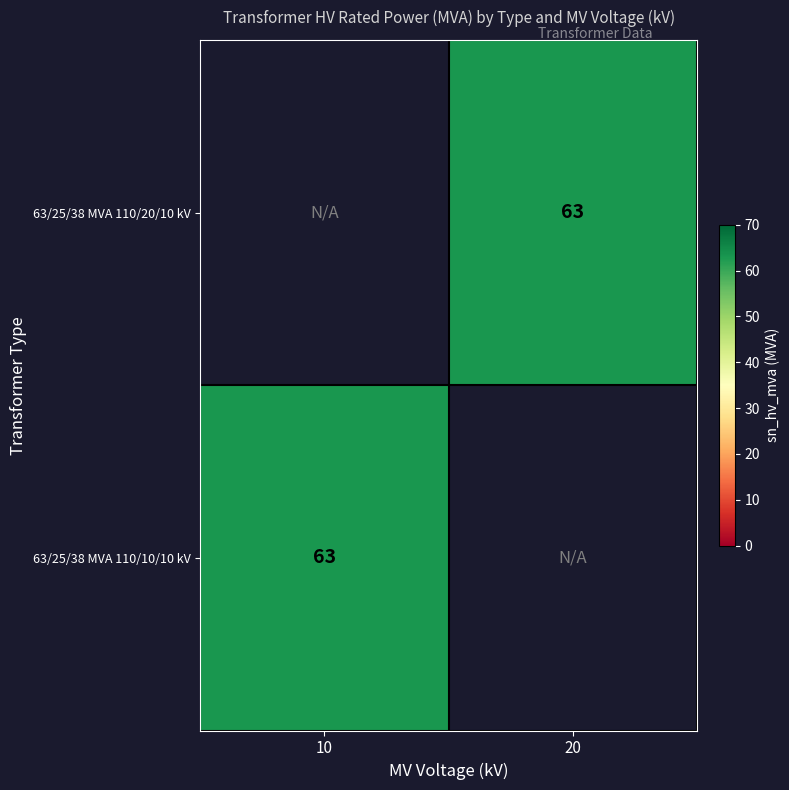

At 20, list the series in order from largest to smallest.

63/25/38 MVA 110/20/10 kV, 63/25/38 MVA 110/10/10 kV